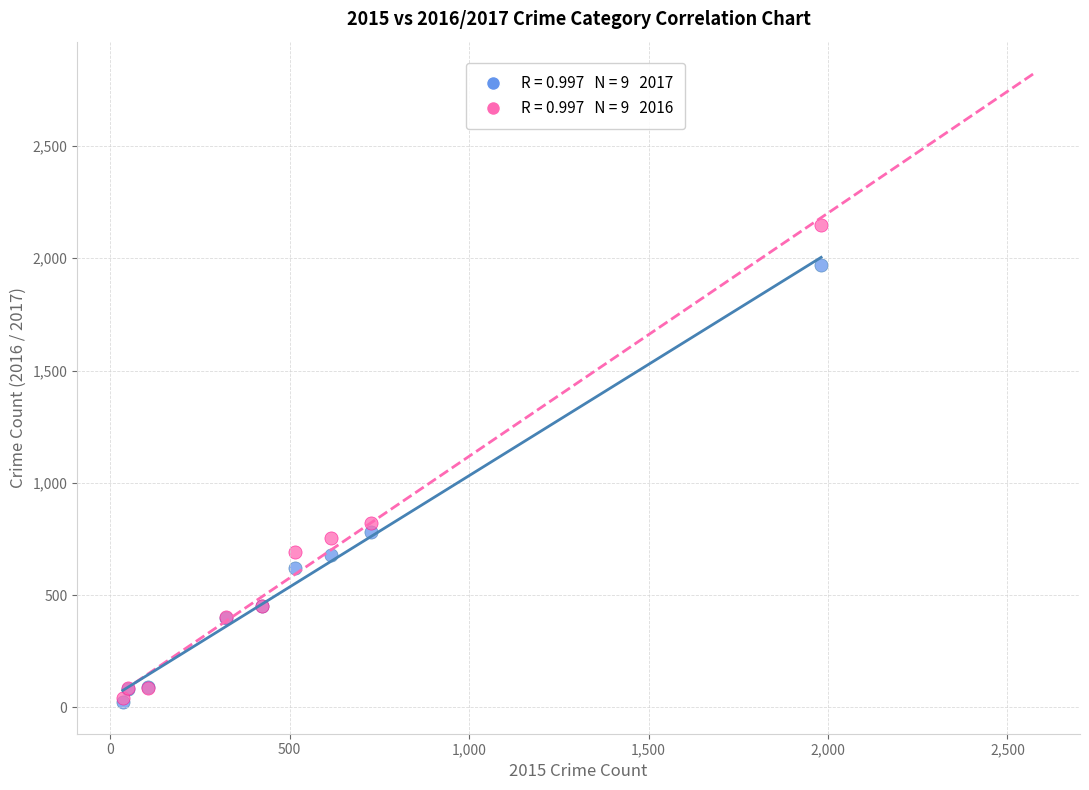

Across all series, what Y value is closest to 1085?

819